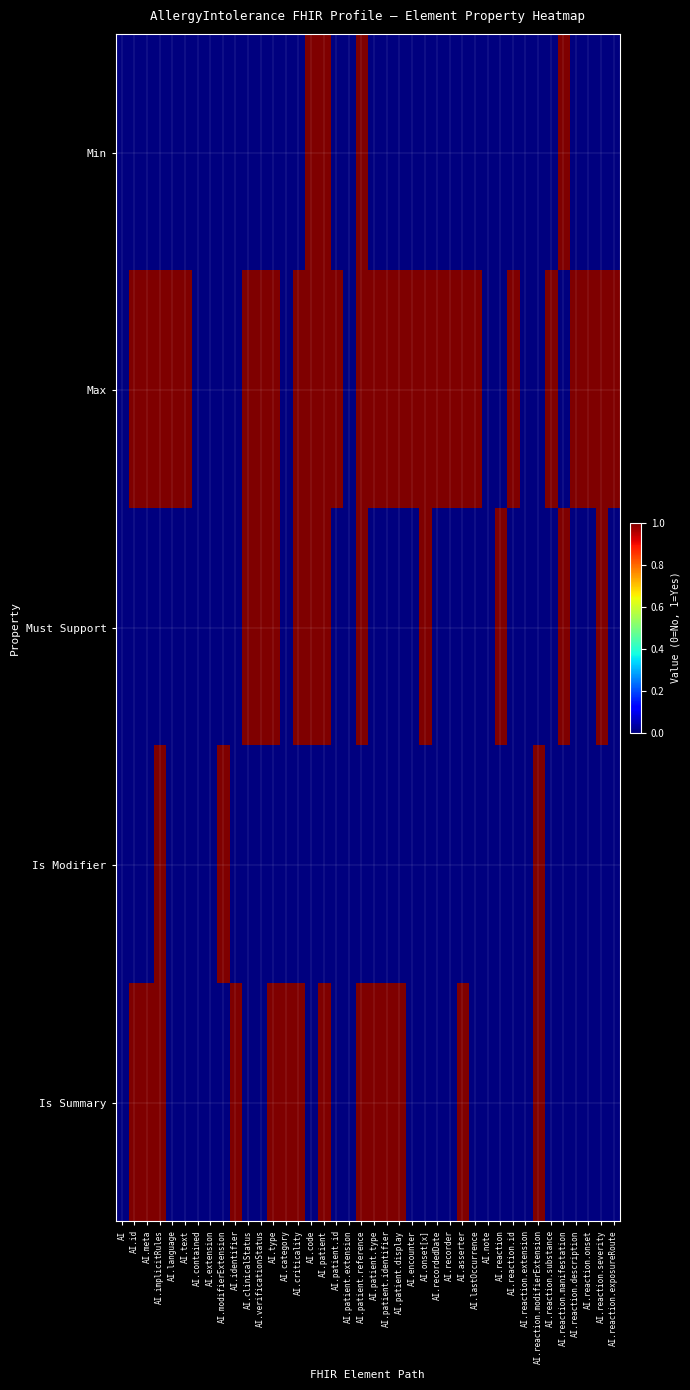

List the series in order of their peak value, highest first.

Min, Max, Must Support, Is Modifier, Is Summary